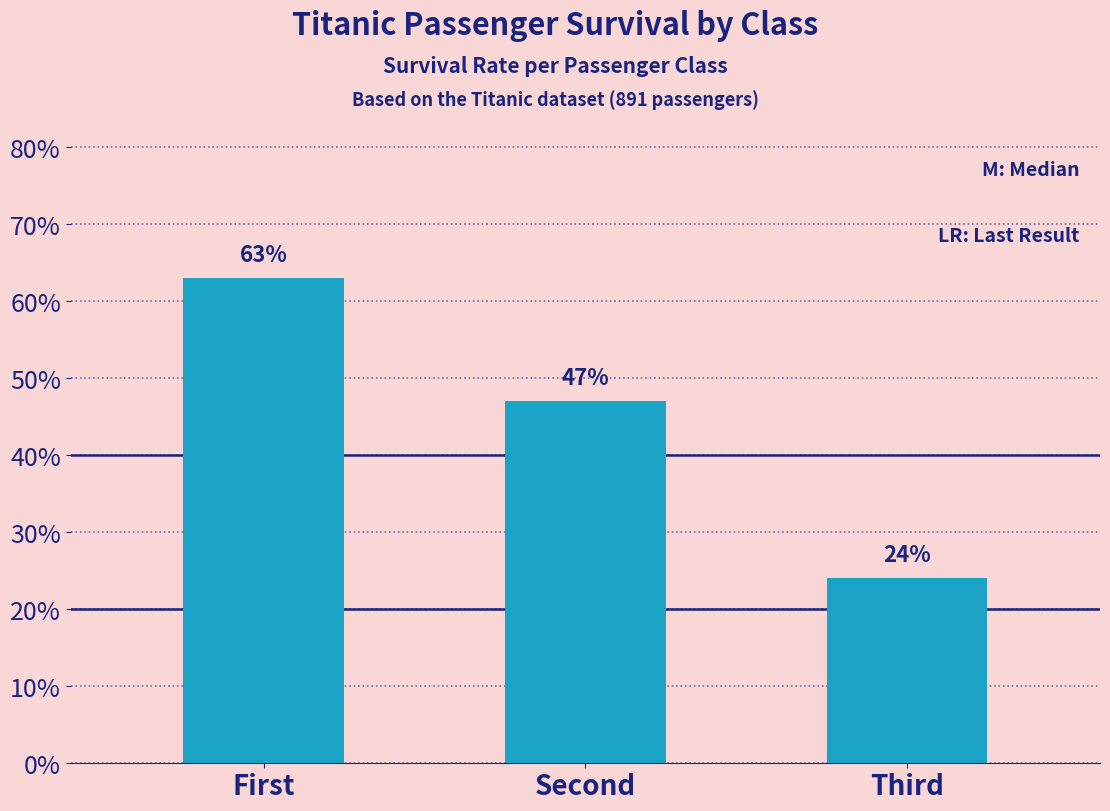

What is the approximate value at Third?

0.2